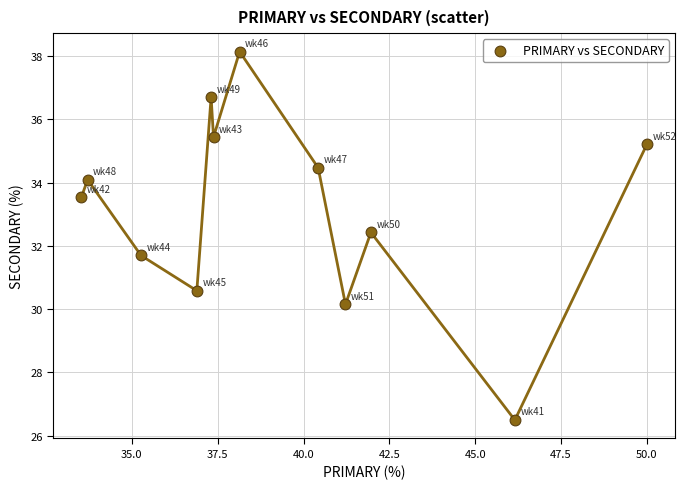

What is the range of X values (max minus min)?

16.5